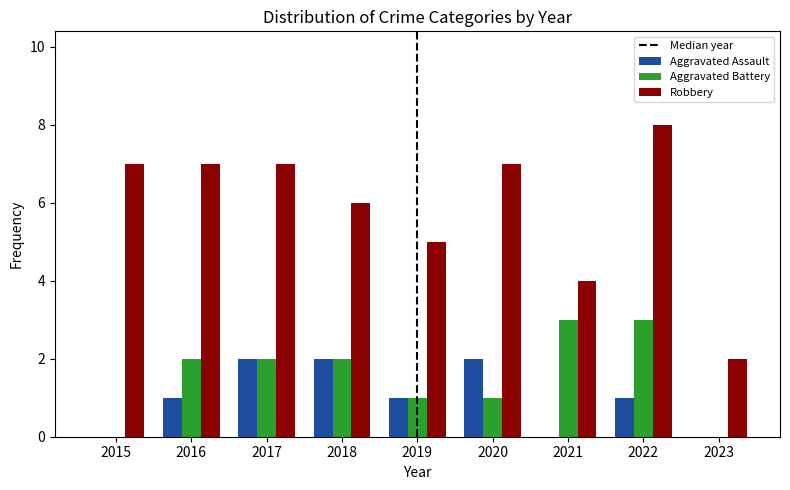

Reading left to right, what are all the values shown in this chart?

Aggravated Assault: 2015=0	2016=1	2017=2	2018=2	2019=1	2020=2	2021=0	2022=1	2023=0
Aggravated Battery: 2015=0	2016=2	2017=2	2018=2	2019=1	2020=1	2021=3	2022=3	2023=0
Robbery: 2015=7	2016=7	2017=7	2018=6	2019=5	2020=7	2021=4	2022=8	2023=2